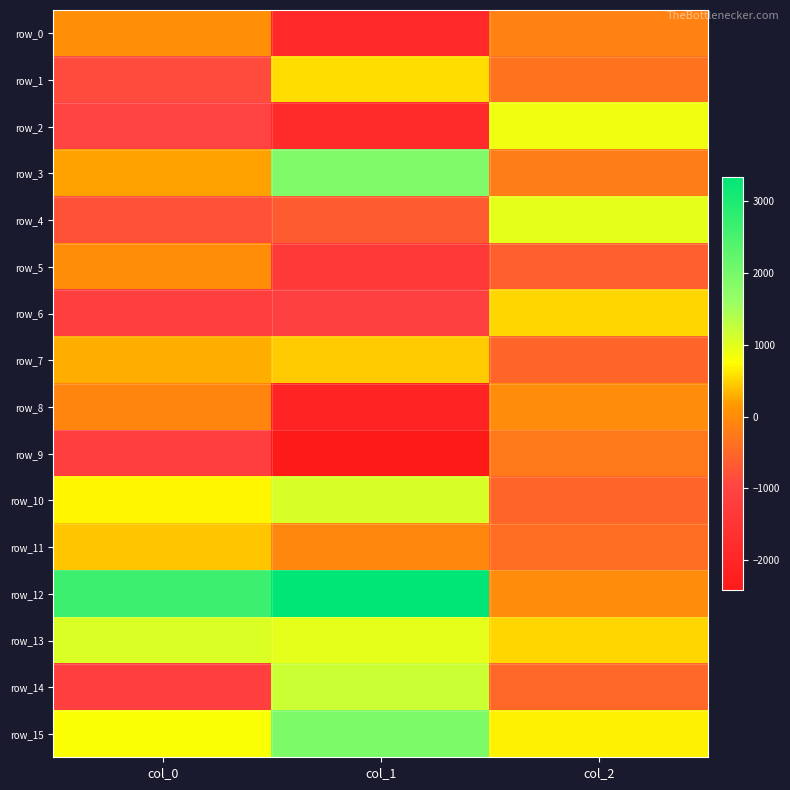

Rank the series at col_0 from lowest to highest value.

row_6, row_9, row_14, row_2, row_1, row_4, row_8, row_5, row_0, row_3, row_7, row_11, row_10, row_15, row_13, row_12